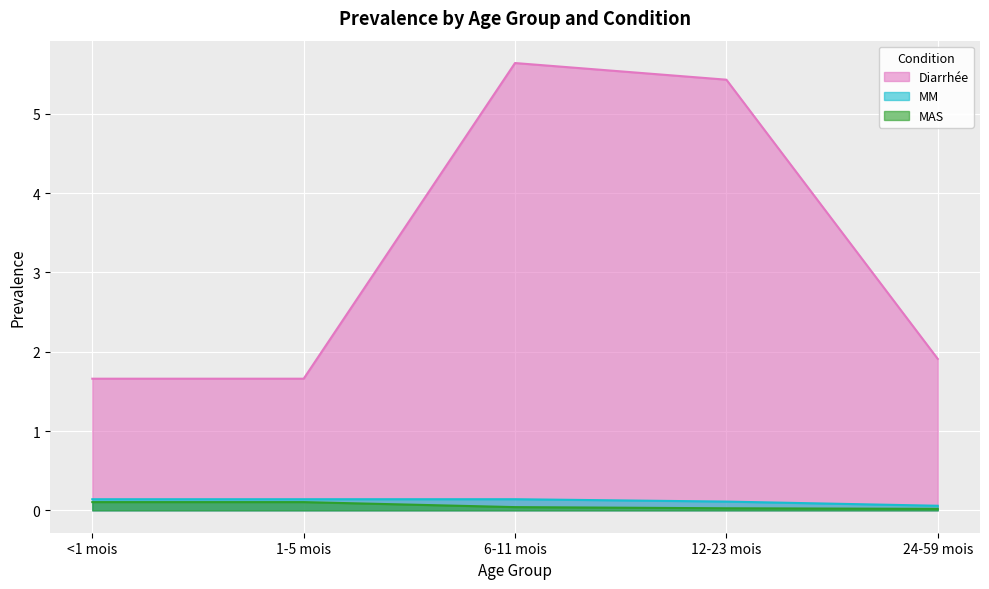

Reading right to left, transcribe all the data shown in this chart.

Diarrhée: 24-59 mois=1.9	12-23 mois=5.4	6-11 mois=5.6	1-5 mois=1.7	<1 mois=1.7
MM: 24-59 mois=0.1	12-23 mois=0.1	6-11 mois=0.1	1-5 mois=0.1	<1 mois=0.1
MAS: 24-59 mois=0.0	12-23 mois=0.0	6-11 mois=0.0	1-5 mois=0.1	<1 mois=0.1